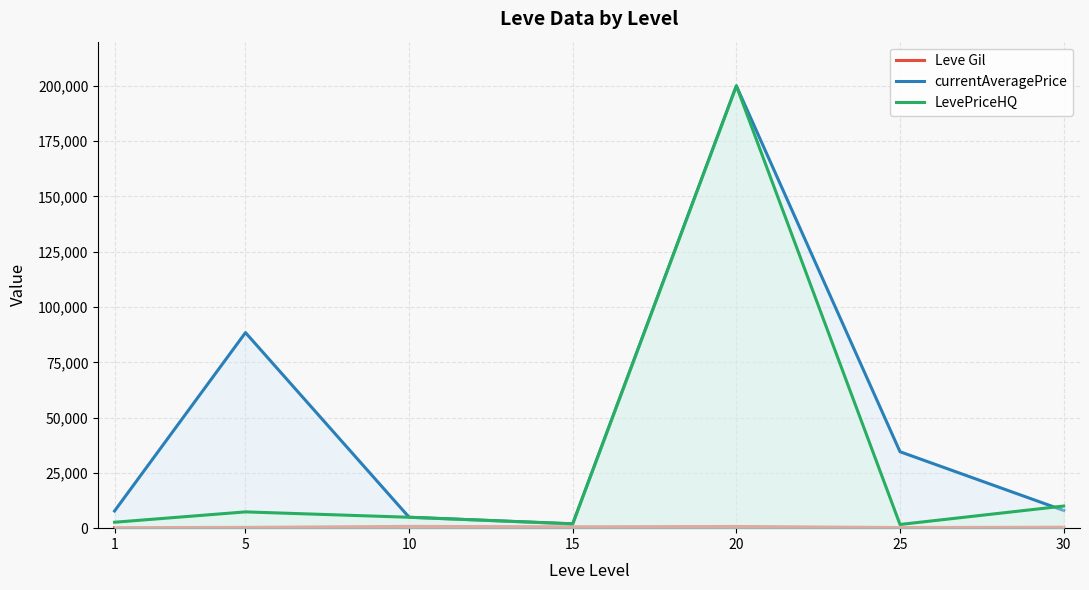

Between which two adjacent categories do LevePriceHQ and currentAveragePrice first intersect?

25 and 30